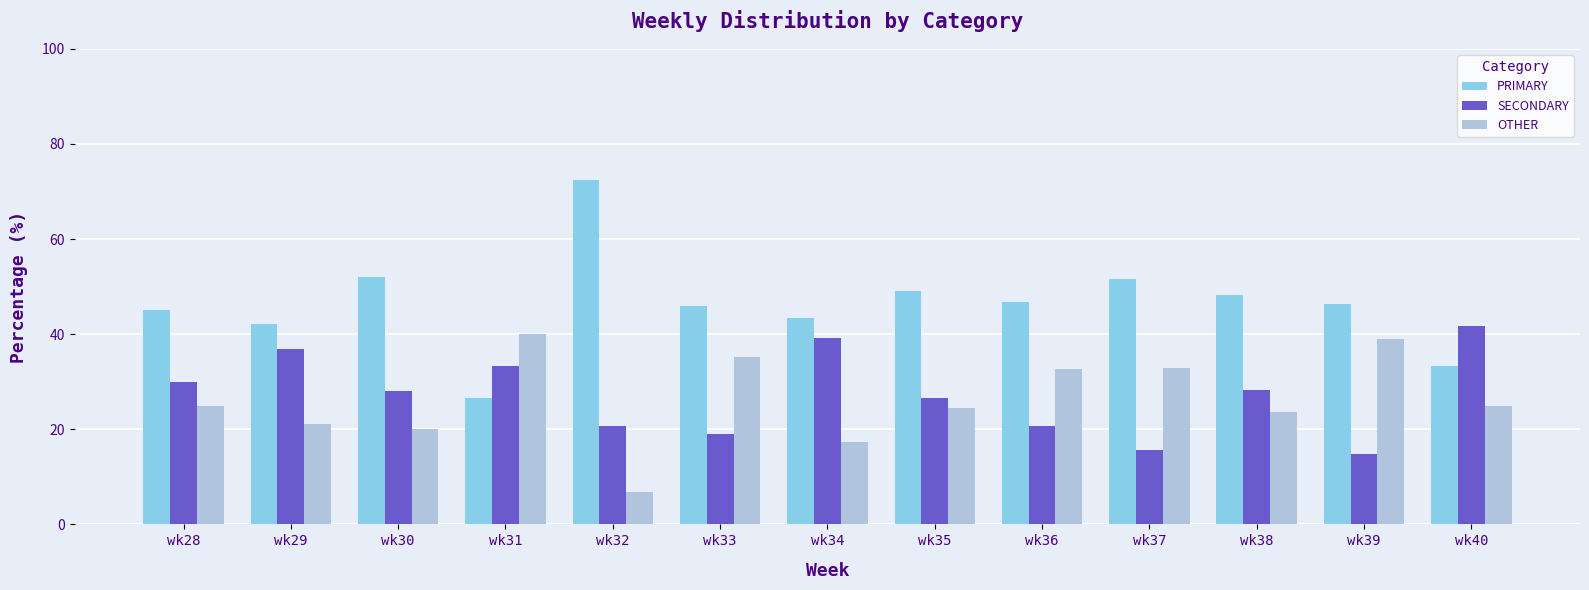

How many distinct data groups are displayed?

3